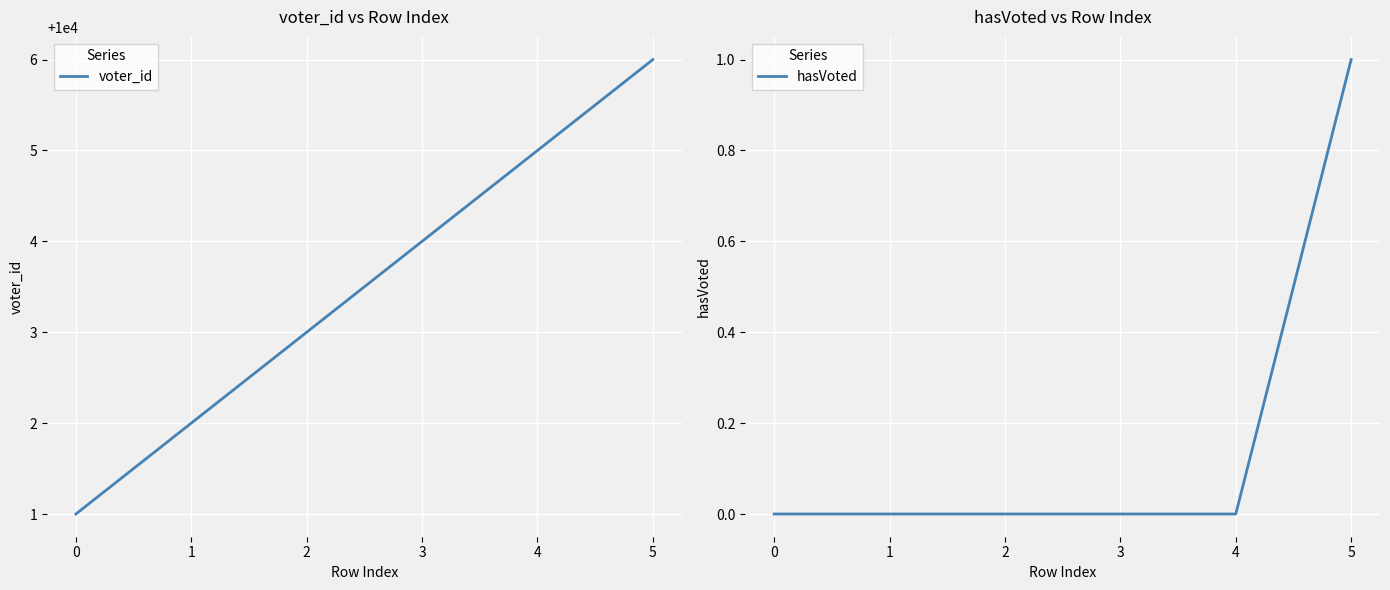

List the labels in order of voter_id value, largest first.

5, 4, 3, 2, 1, 0